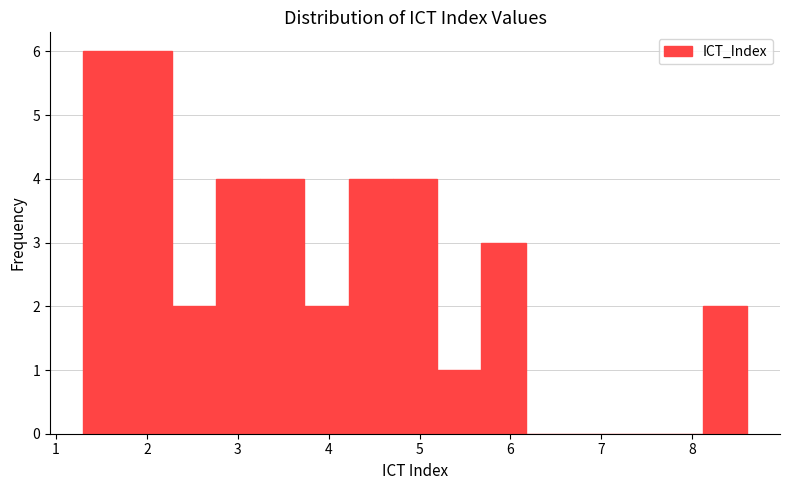

Reading left to right, list every bar in this chart as the range it spans on the x-axis followed by its height. Neither the bar edges nor the heights are printed on the chart, so give them approximately, as read against the axes.

1.3 to 1.8: 6
1.8 to 2.3: 6
2.3 to 2.8: 2
2.8 to 3.2: 4
3.2 to 3.7: 4
3.7 to 4.2: 2
4.2 to 4.7: 4
4.7 to 5.2: 4
5.2 to 5.7: 1
5.7 to 6.2: 3
6.2 to 6.7: 0
6.7 to 7.1: 0
7.1 to 7.6: 0
7.6 to 8.1: 0
8.1 to 8.6: 2